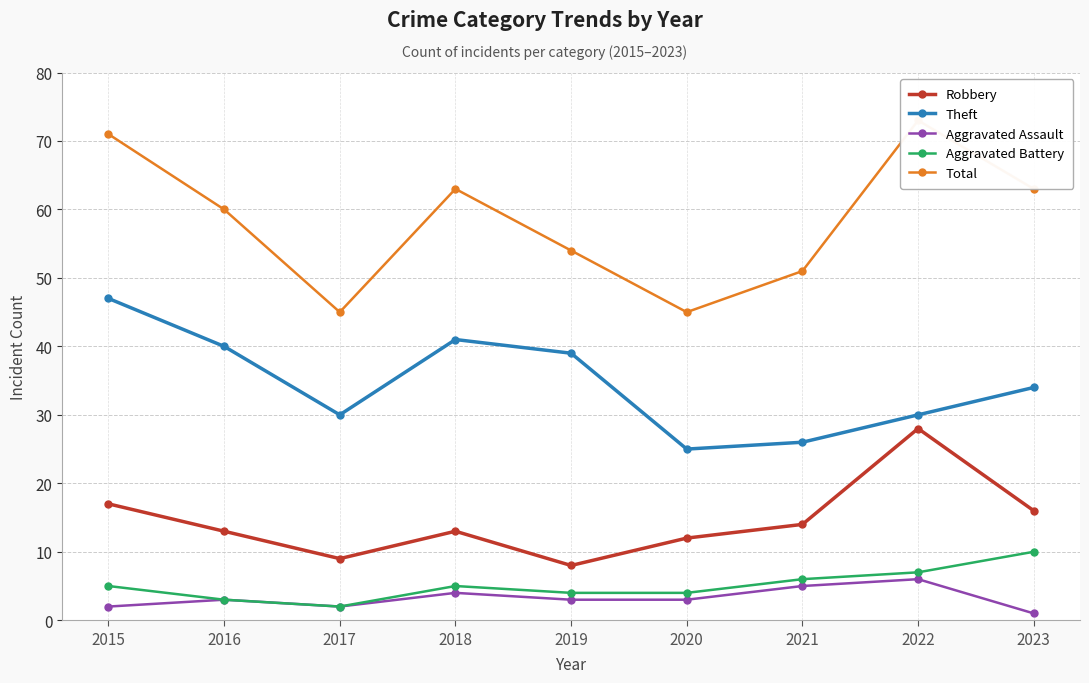

What is the greatest value displayed?

73